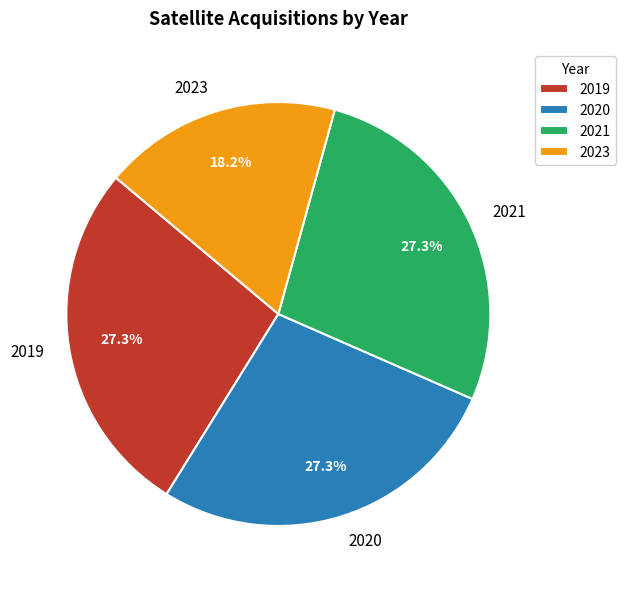

How many segments does this pie chart have?

4